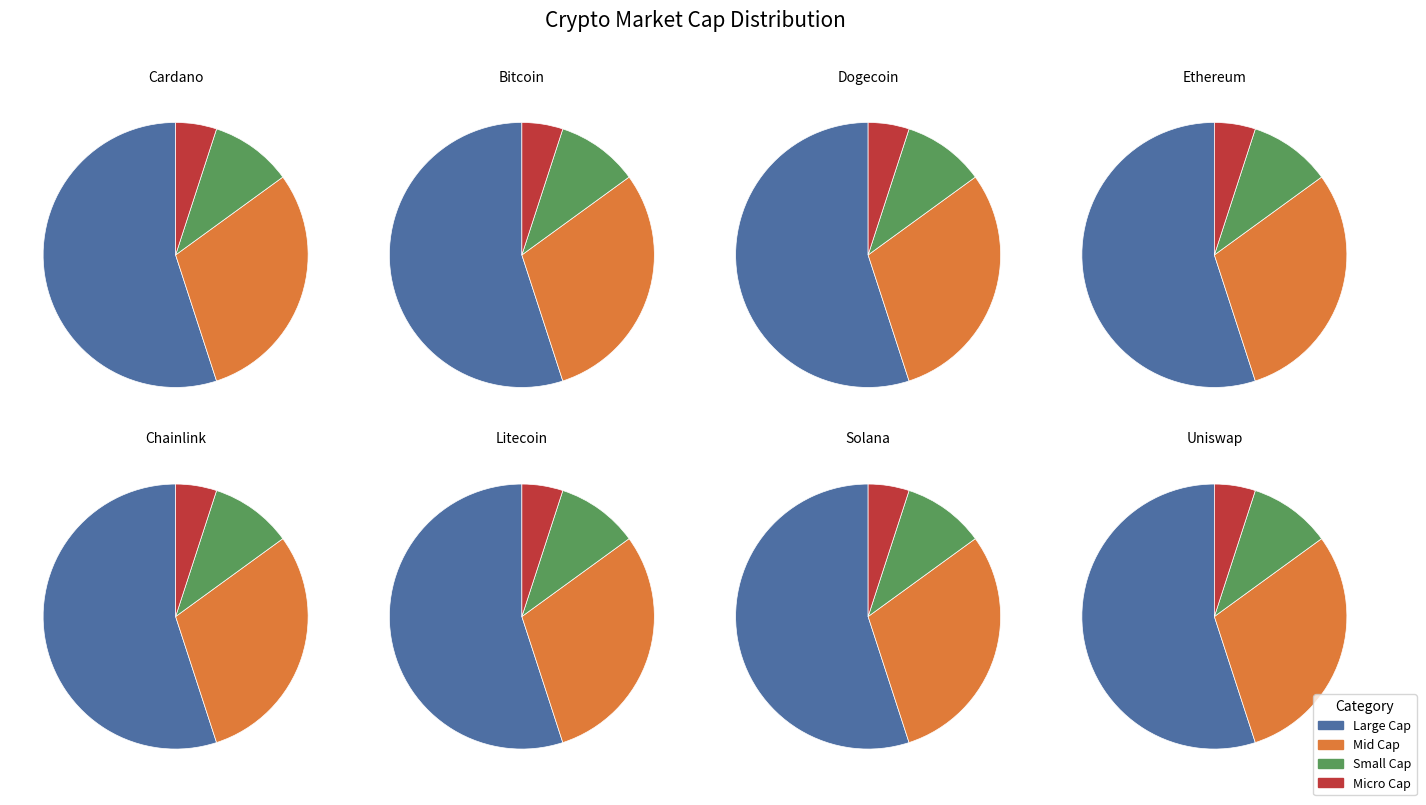

To the nearest percent, what percentage of the pie is eth?

29%